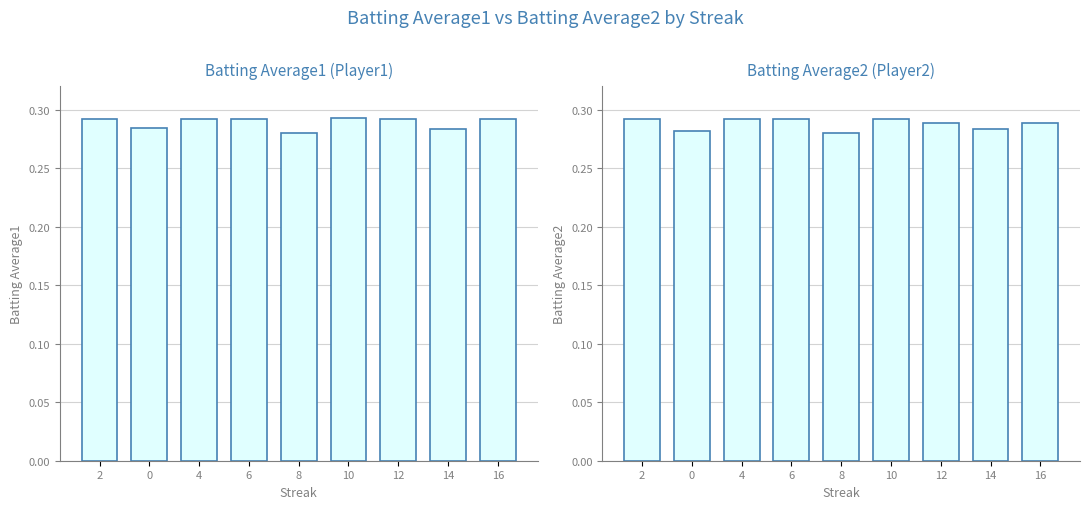

List the series in order of their peak value, highest first.

Batting Average1, Batting Average2